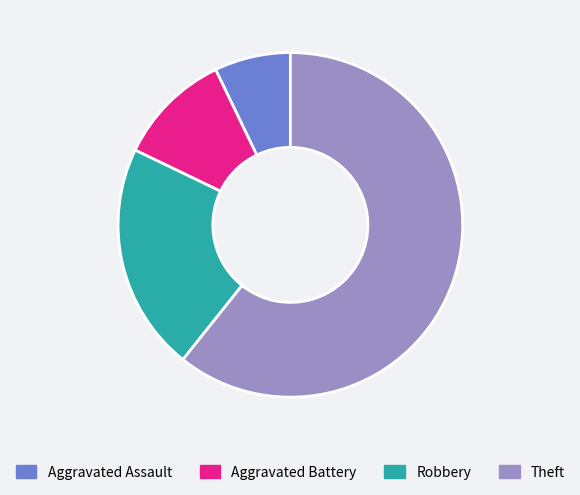

What is the ratio of the value at Robbery to the value at Theft?

0.4